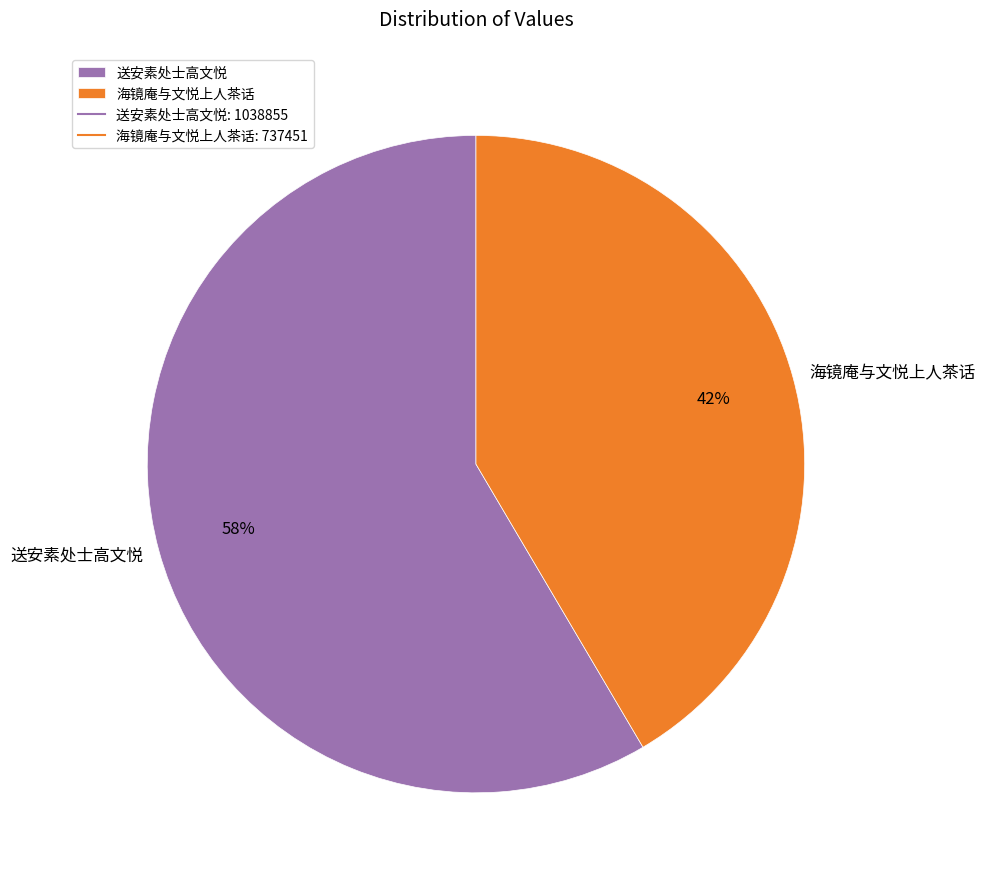

Approximately how many times larger is the value at 送安素处士高文悦 compared to 海镜庵与文悦上人茶话?

1.4